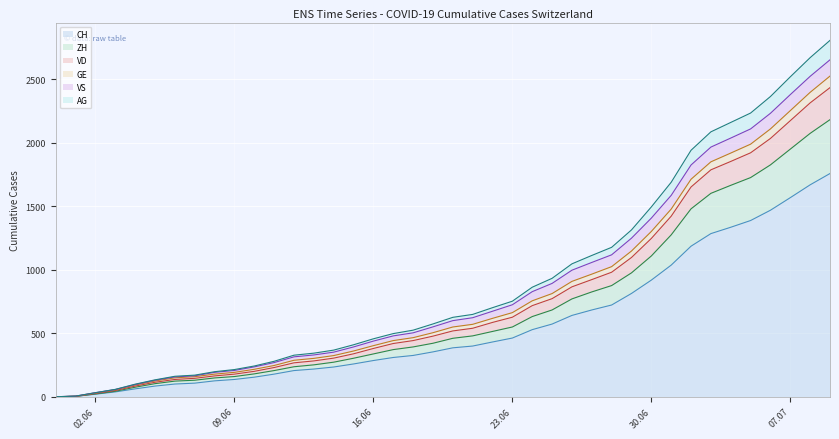

At which label does VD first exceed 599?

2020-06-21